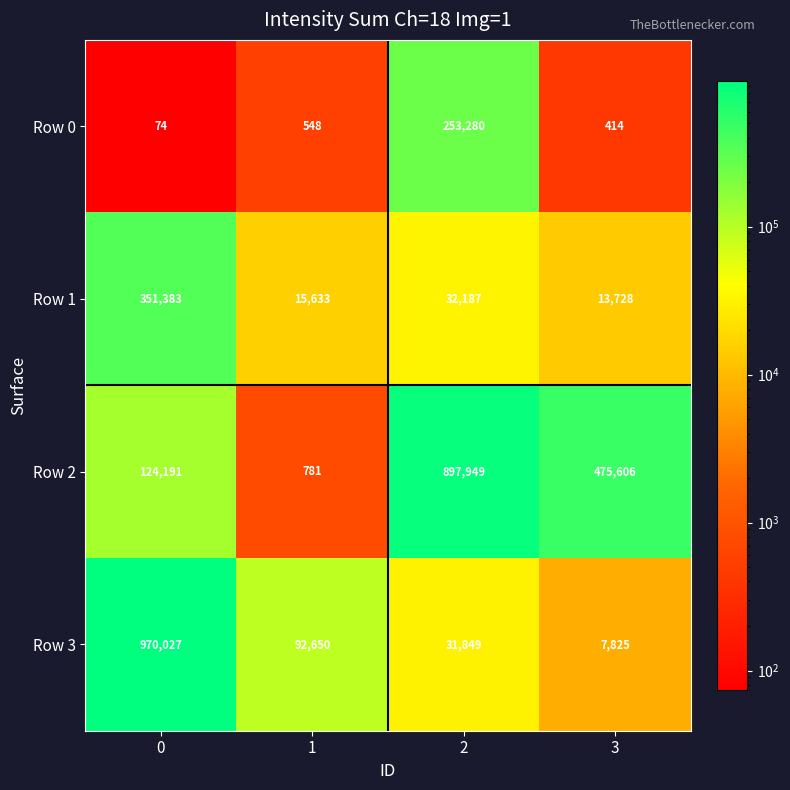

Rank the series by their maximum value, from lowest to highest.

Row 0, Row 1, Row 2, Row 3